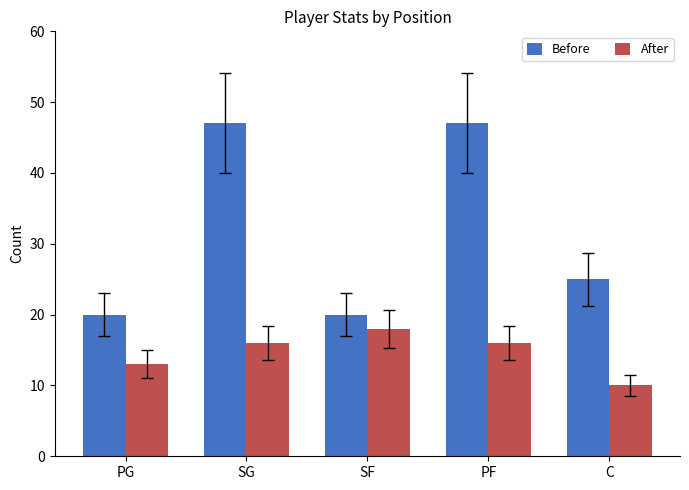

The value of After at C is 7. True or false?

False